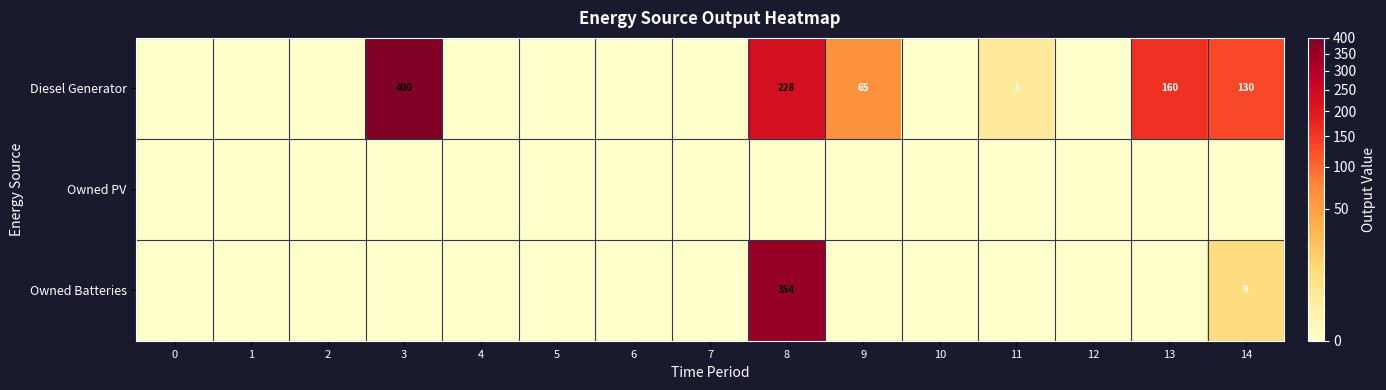

True or false: Owned Batteries has a value of 492 at 8.

False